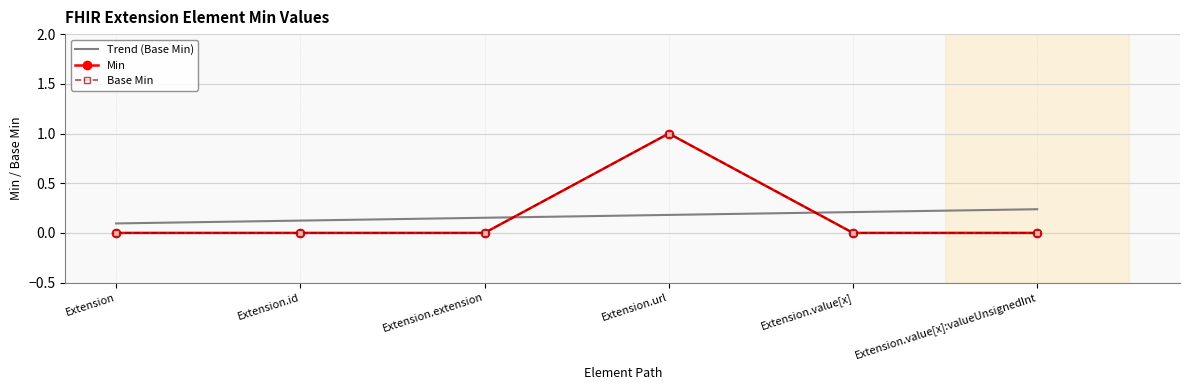

At which label does Min reach its peak?

Extension.url